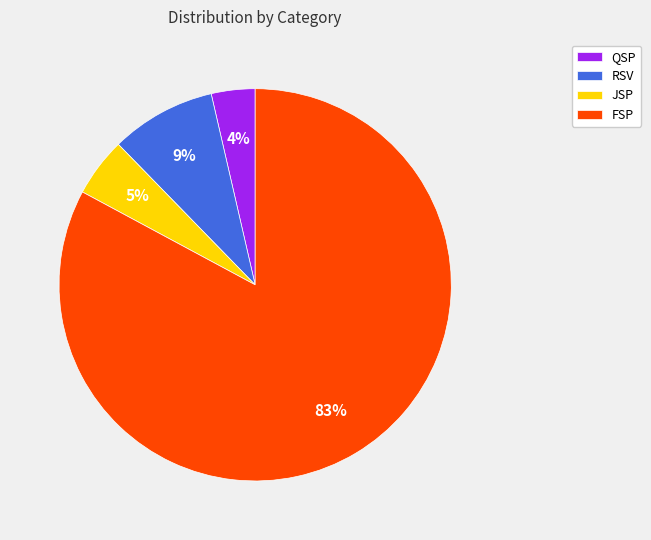

What percentage is the JSP slice, to the nearest percent?

5%